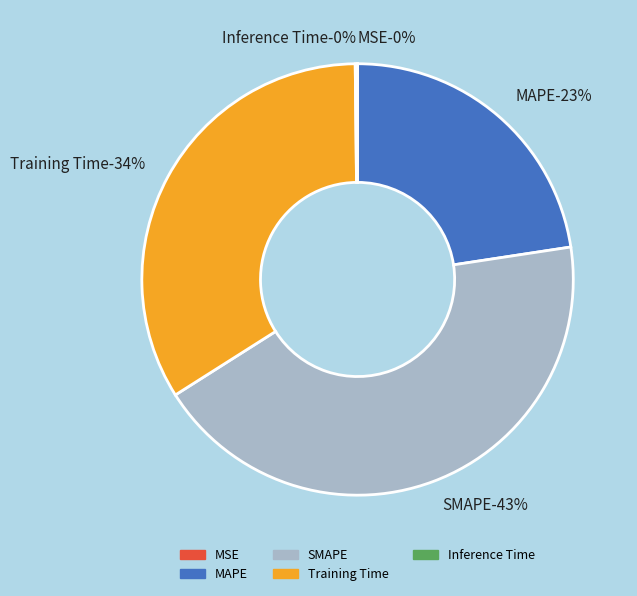

Combined, what portion of the pie is MAPE and MSE?

22.6%